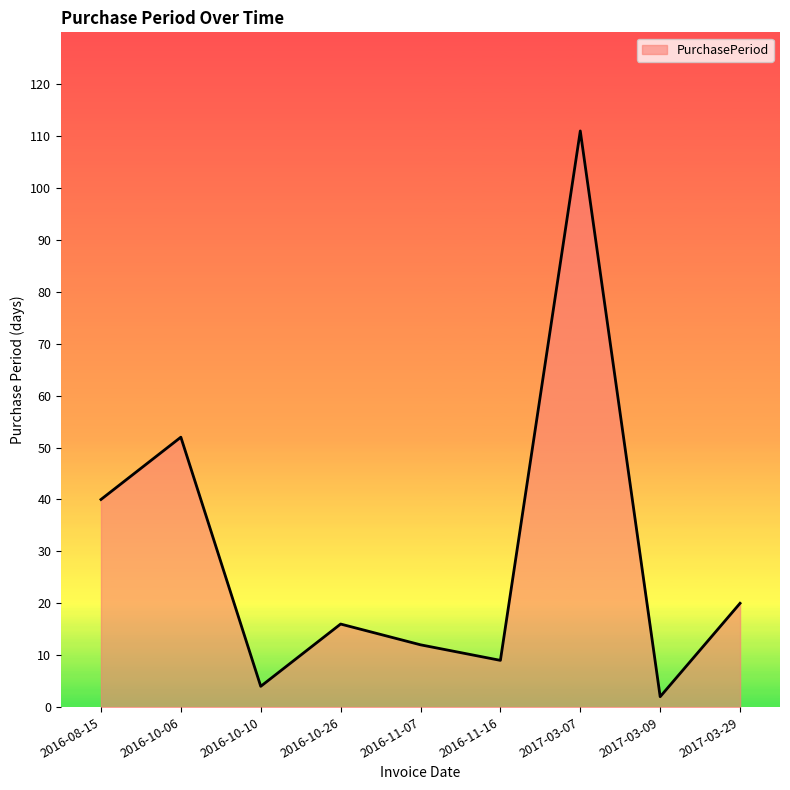

Is it true that the value at 2016-10-26 is 16?

True